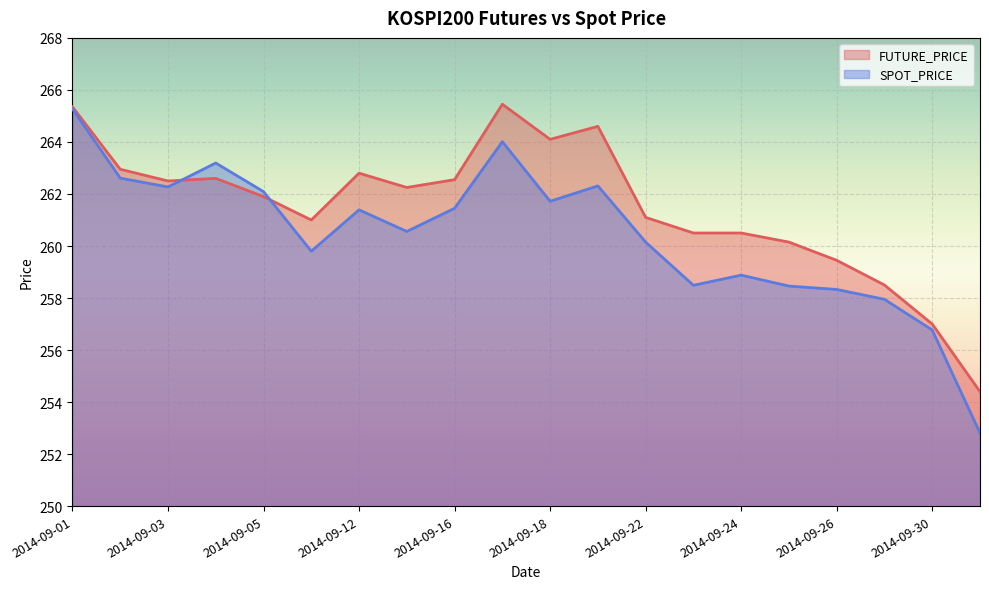

In FUTURE_PRICE, how many points are higher than both neighbors (excluding endpoints)?

4